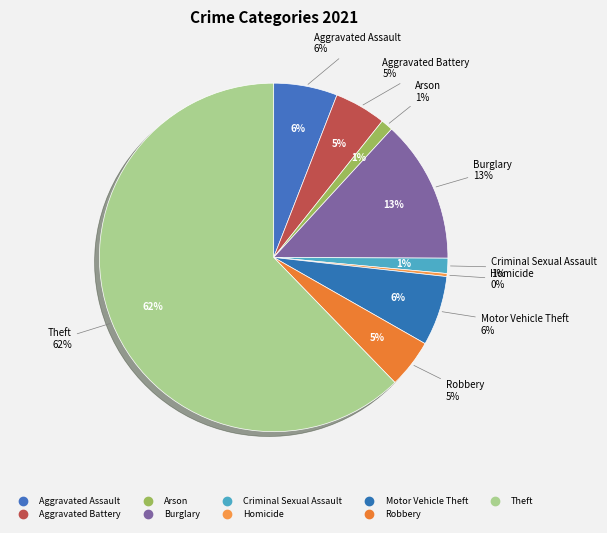

What is the ratio of the value at Burglary to the value at Robbery?

2.9